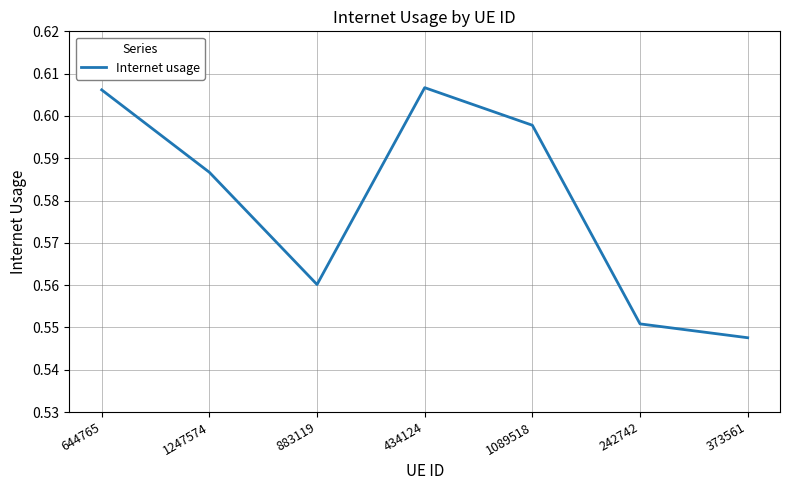

What position from the right is 373561?

1